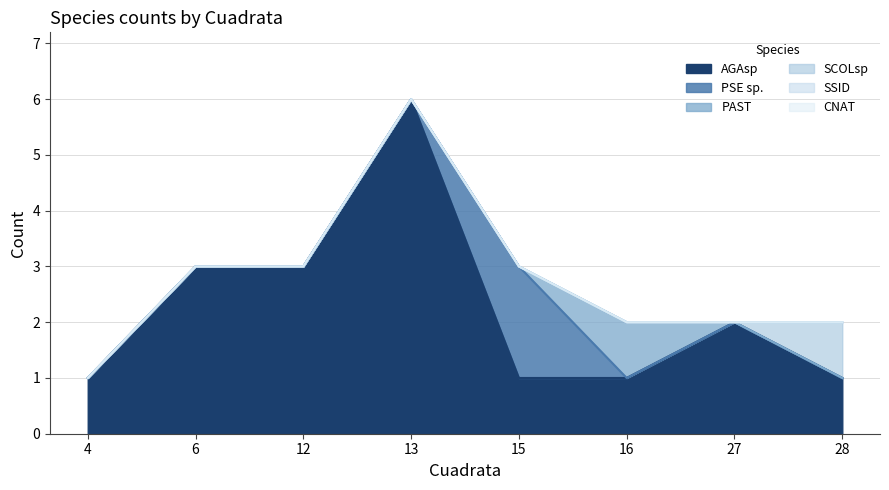

At how many categories does at least one series exceed 2?

3